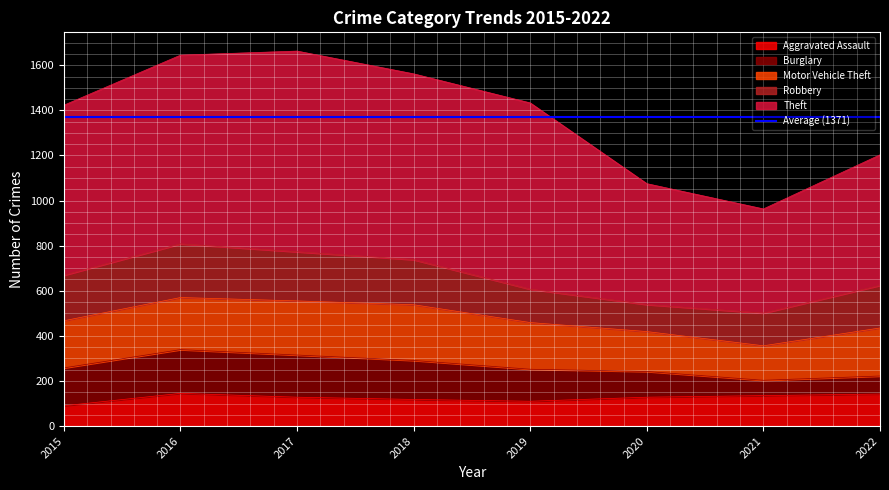

What is the value of the Theft point at the 1st from the left?

754